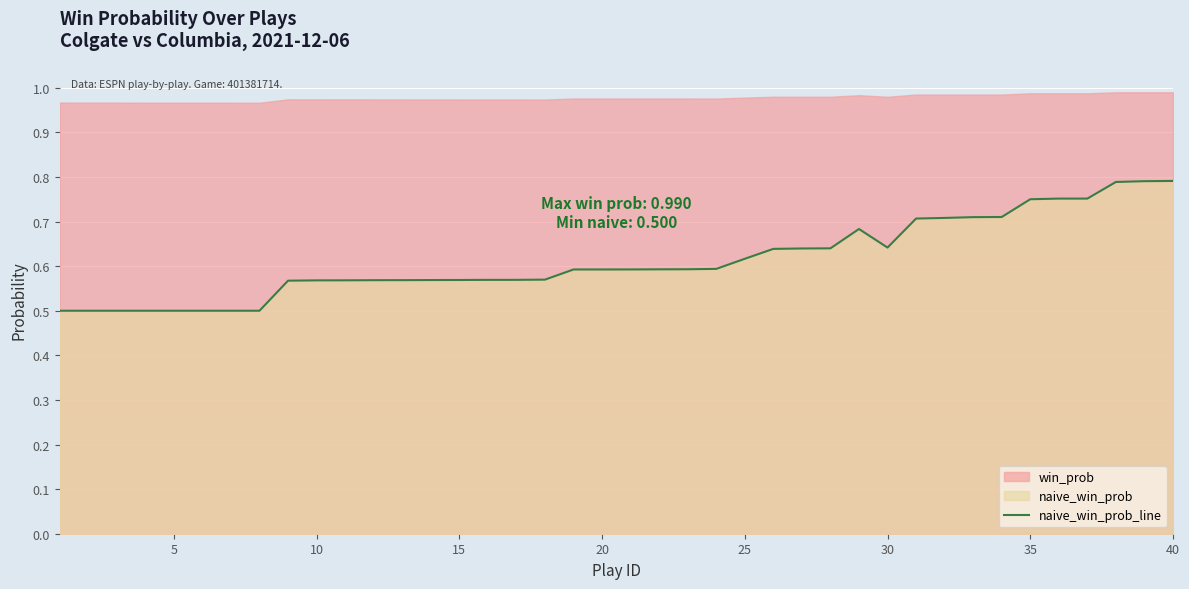

True or false: naive_win_prob_line has a value of 0.4 at 40.

False